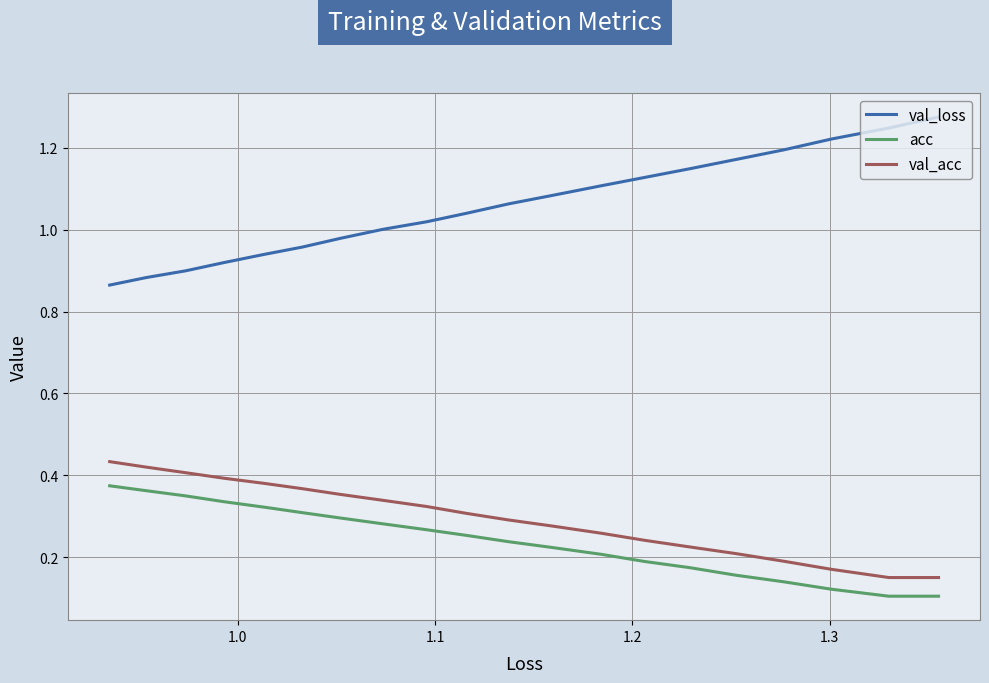

How many lines are shown in the chart?

3